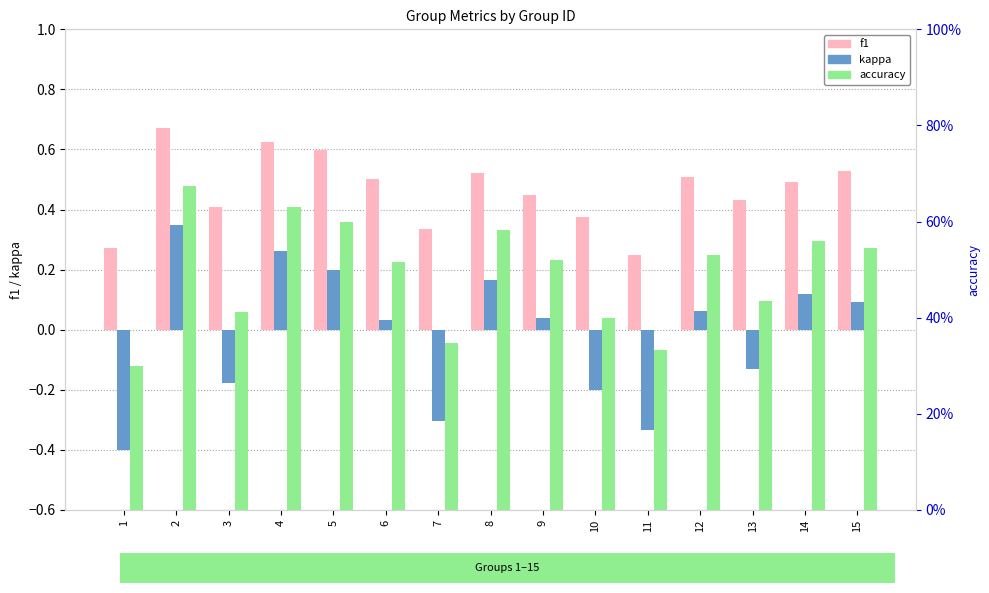

Is it true that accuracy equals 0.4 at 10?

True